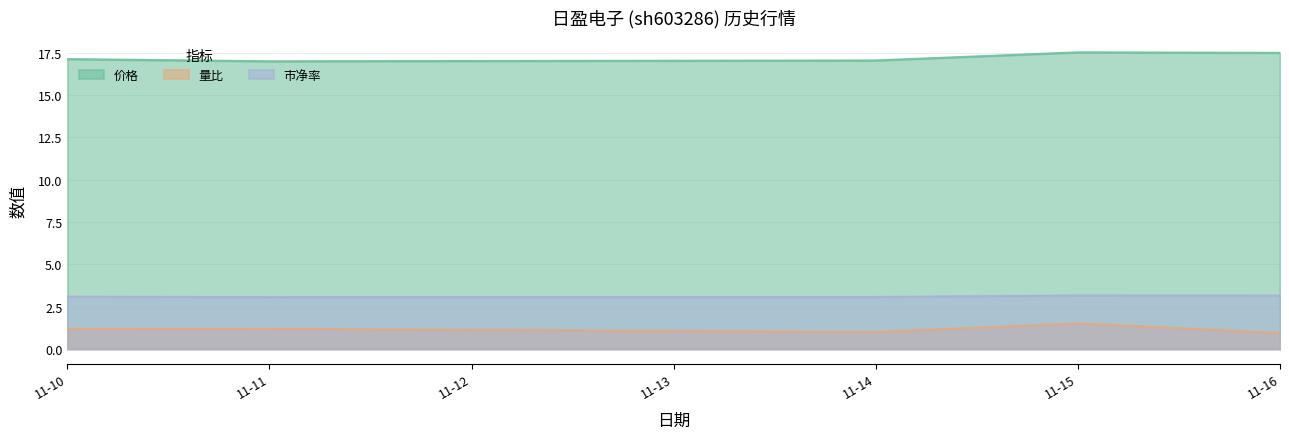

Which series has the widest spread of values?

量比